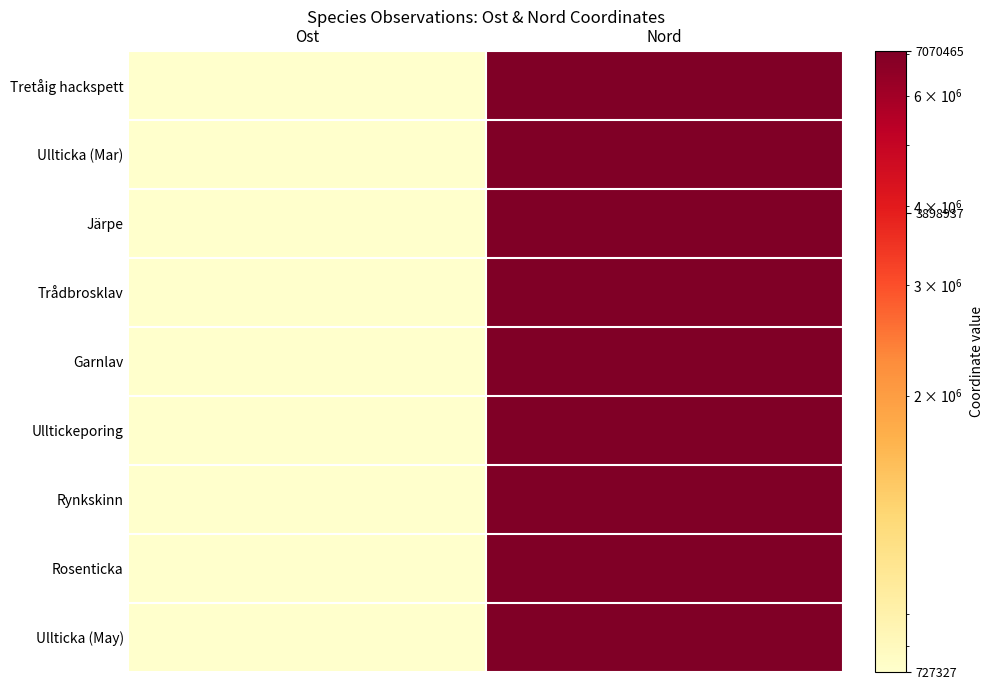

Reading left to right, what are all the values shown in this chart?

Tretåig hackspett: Ost=727551.3	Nord=7070465.0
Ullticka (Mar): Ost=727426.5	Nord=7070353.6
Järpe: Ost=727512.7	Nord=7070432.3
Trådbrosklav: Ost=727326.7	Nord=7070346.4
Garnlav: Ost=727348.6	Nord=7070358.6
Ulltickeporing: Ost=727417.0	Nord=7070324.4
Rynkskinn: Ost=727417.1	Nord=7070323.5
Rosenticka: Ost=727420.3	Nord=7070322.4
Ullticka (May): Ost=727418.0	Nord=7070323.1